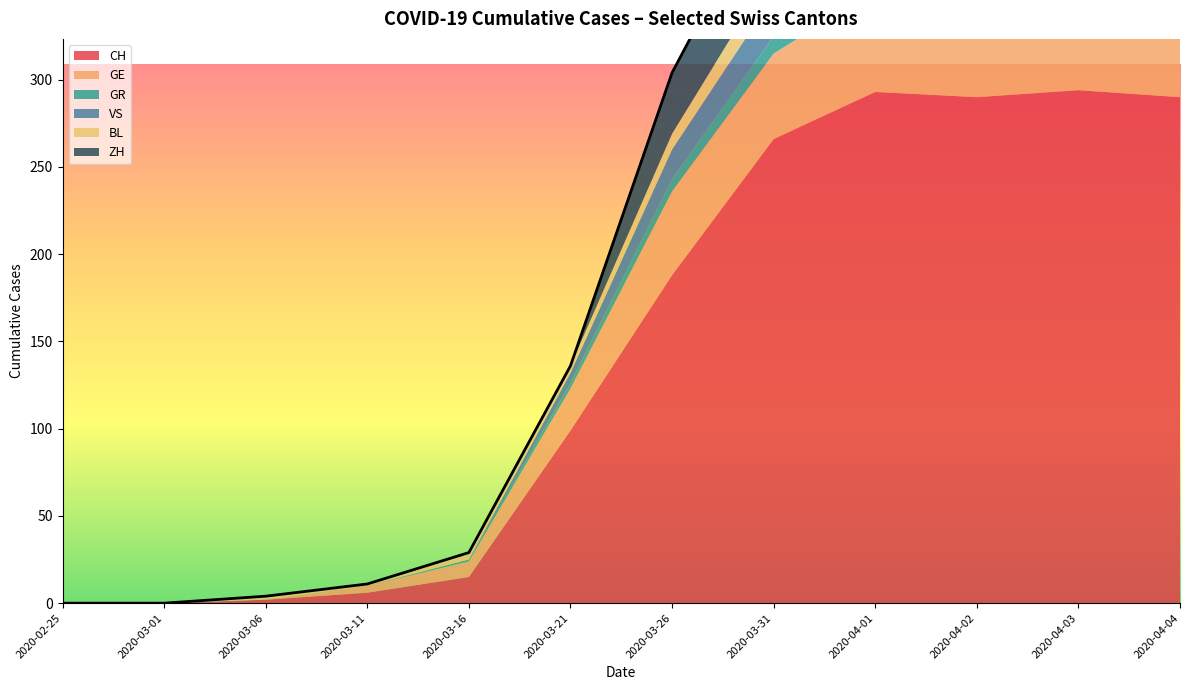

What is the difference between the maximum and minimum values in the GR series?

14